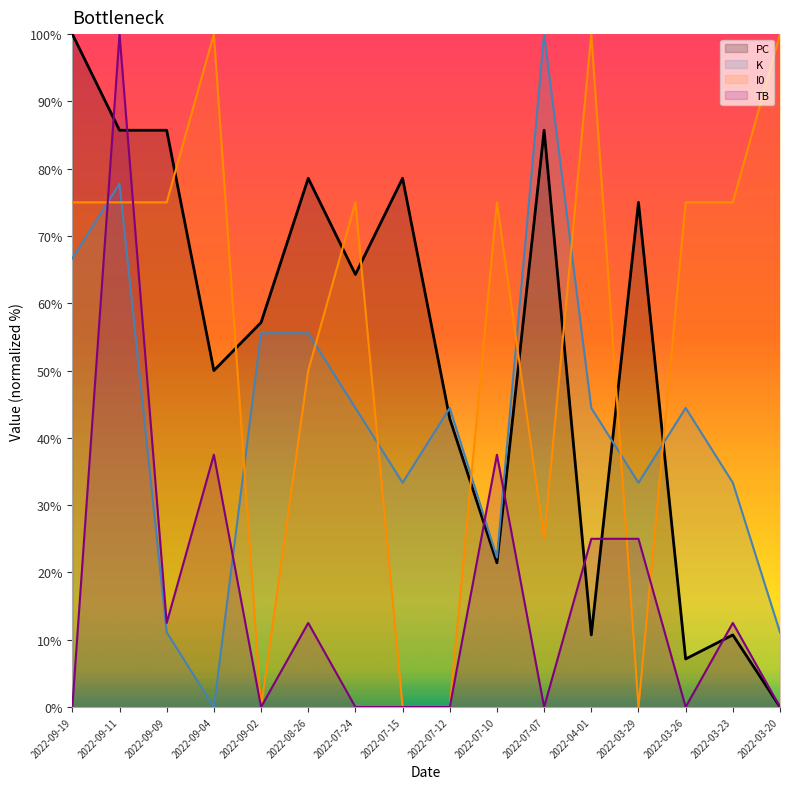

What position from the right is 2022-07-07?

6